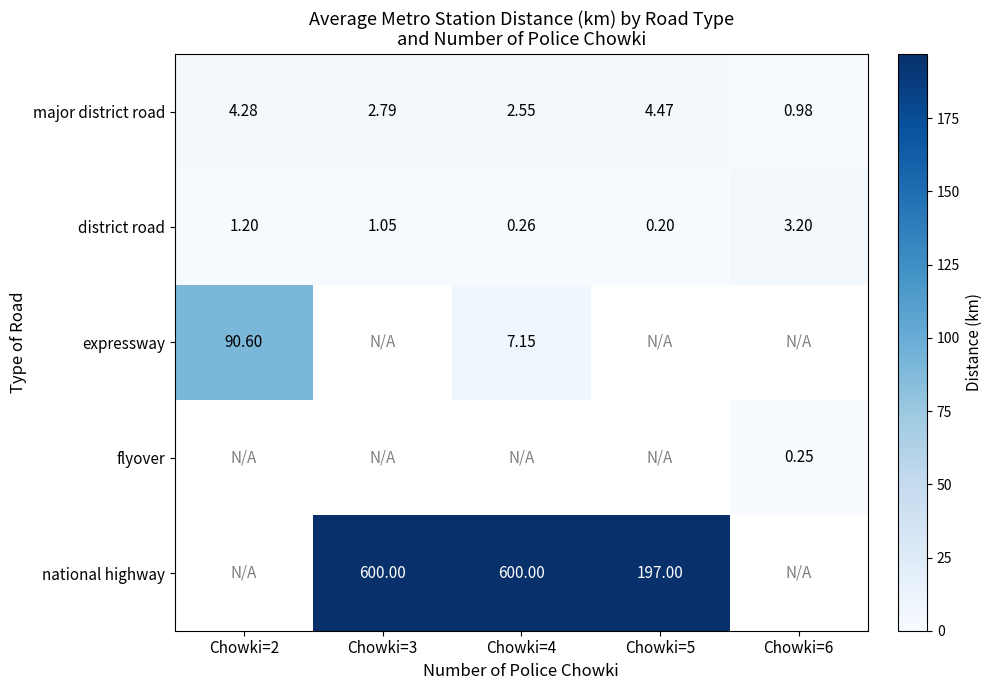

At which label is major district road closest to 2?

Chowki=4